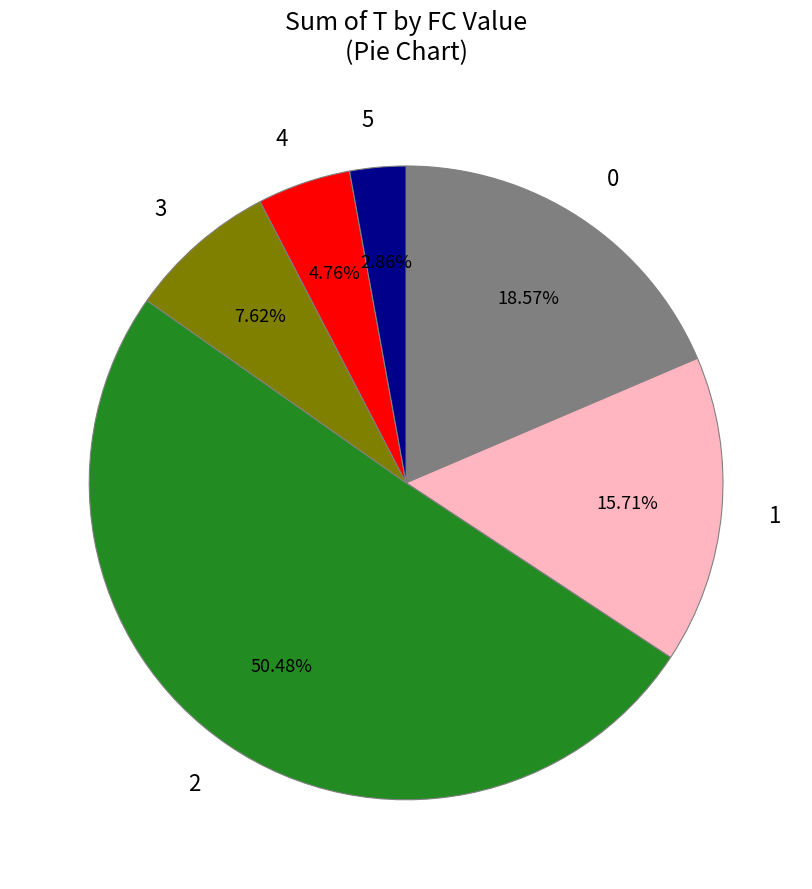

Combined, do 1 and 5 account for over 50%?

No